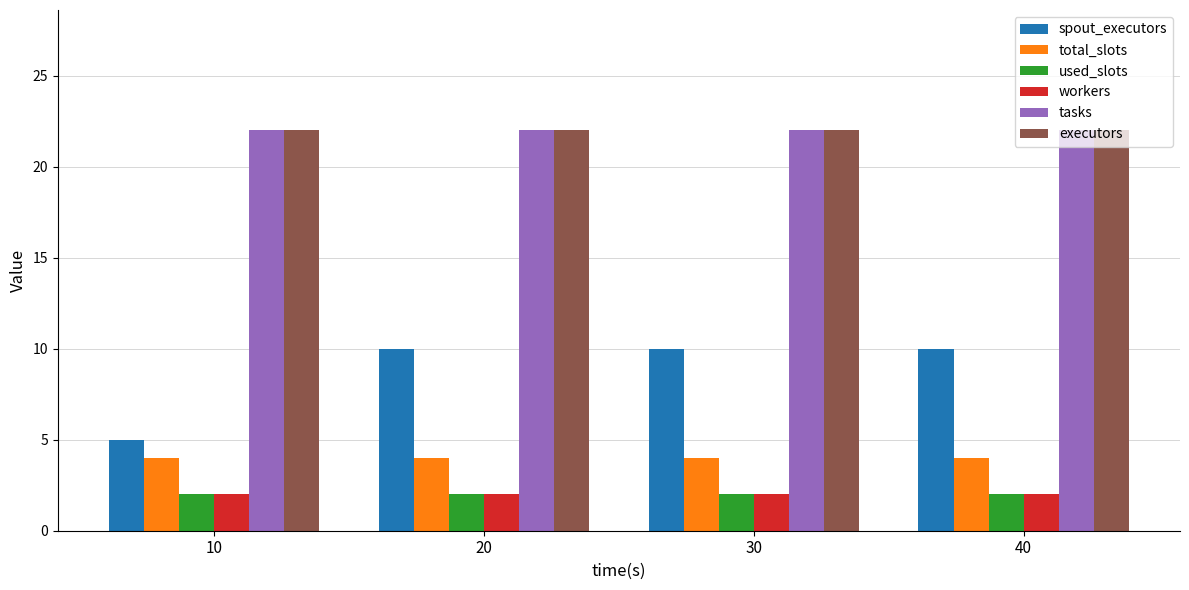

Is it true that executors equals 6 at 30?

False